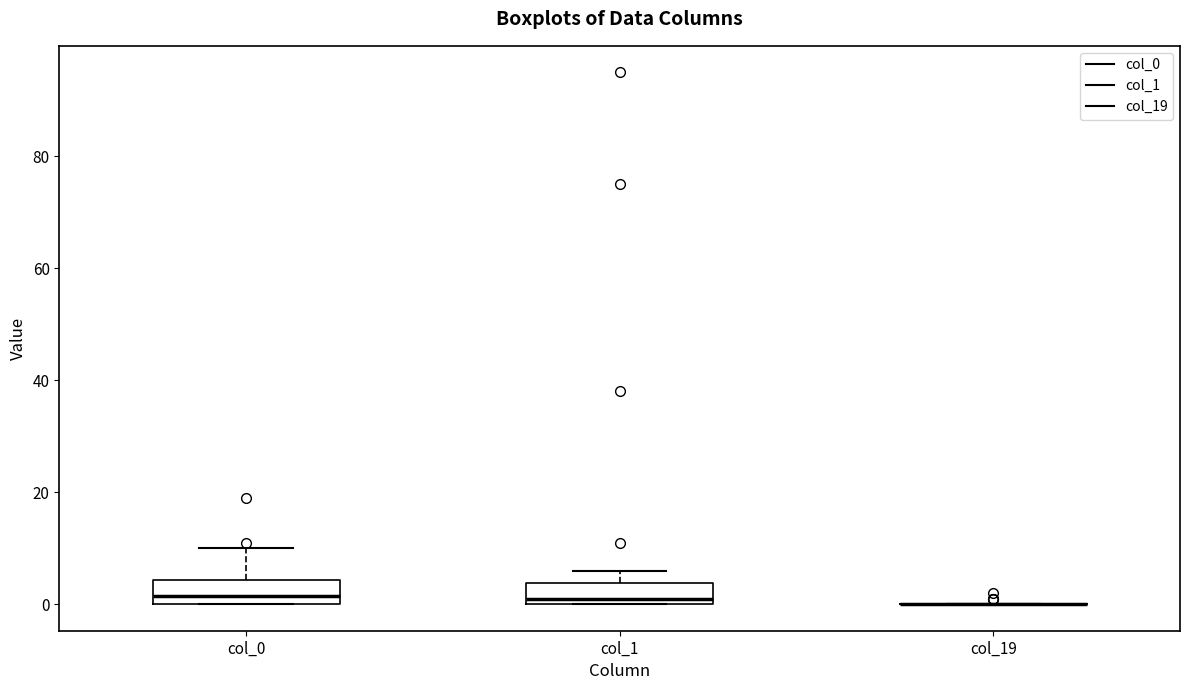

Reading left to right, transcribe this box plot: for each box, give where its median line is, the range the box spans, and where its two whiskers end, as read against the y-axis. The values are not printed on the chart, so give them approximately, as read against the axis.

col_0: median 2, box 0 to 4, whiskers 0 to 10
col_1: median 2, box 0 to 4, whiskers 0 to 6
col_19: box collapsed to a line at 0, whiskers 0 to 0